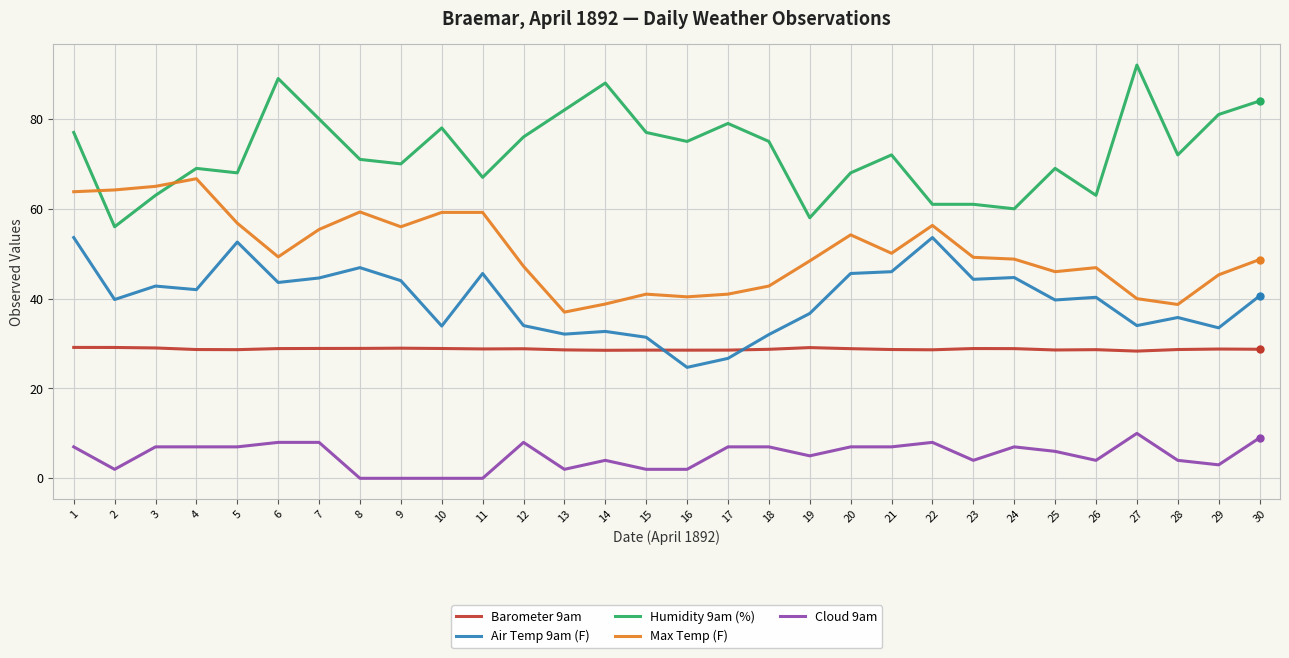

Count the number of data series in this chart.

5